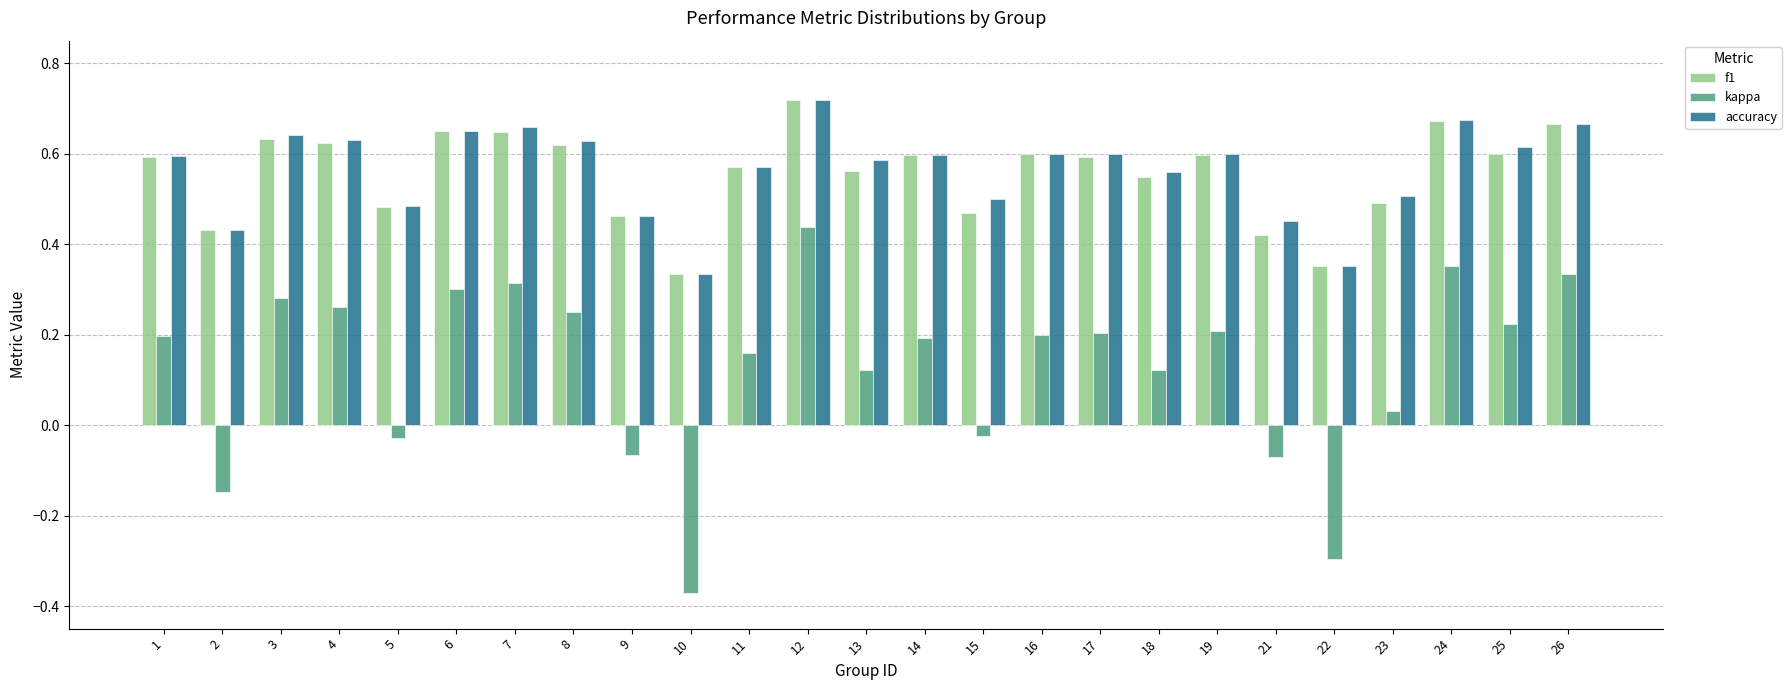

True or false: f1 has a value of 0.9 at 18.

False